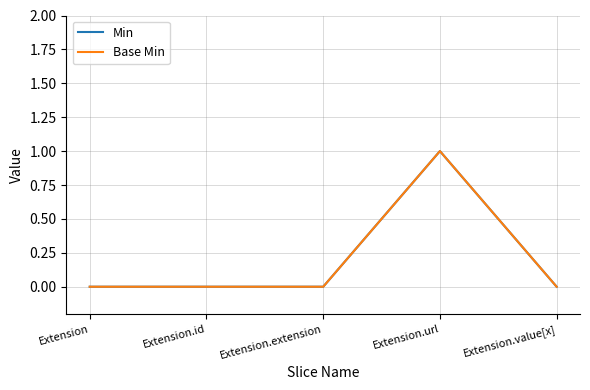

How many lines are shown in the chart?

2